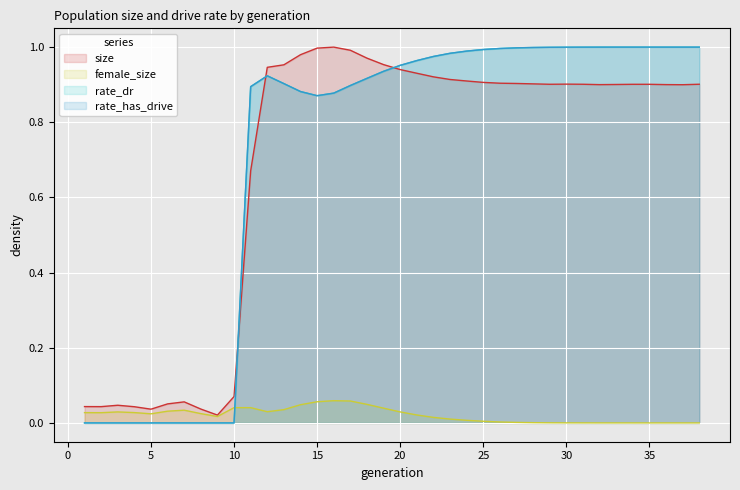

Does the chart display data point markers on the line(s)?

No